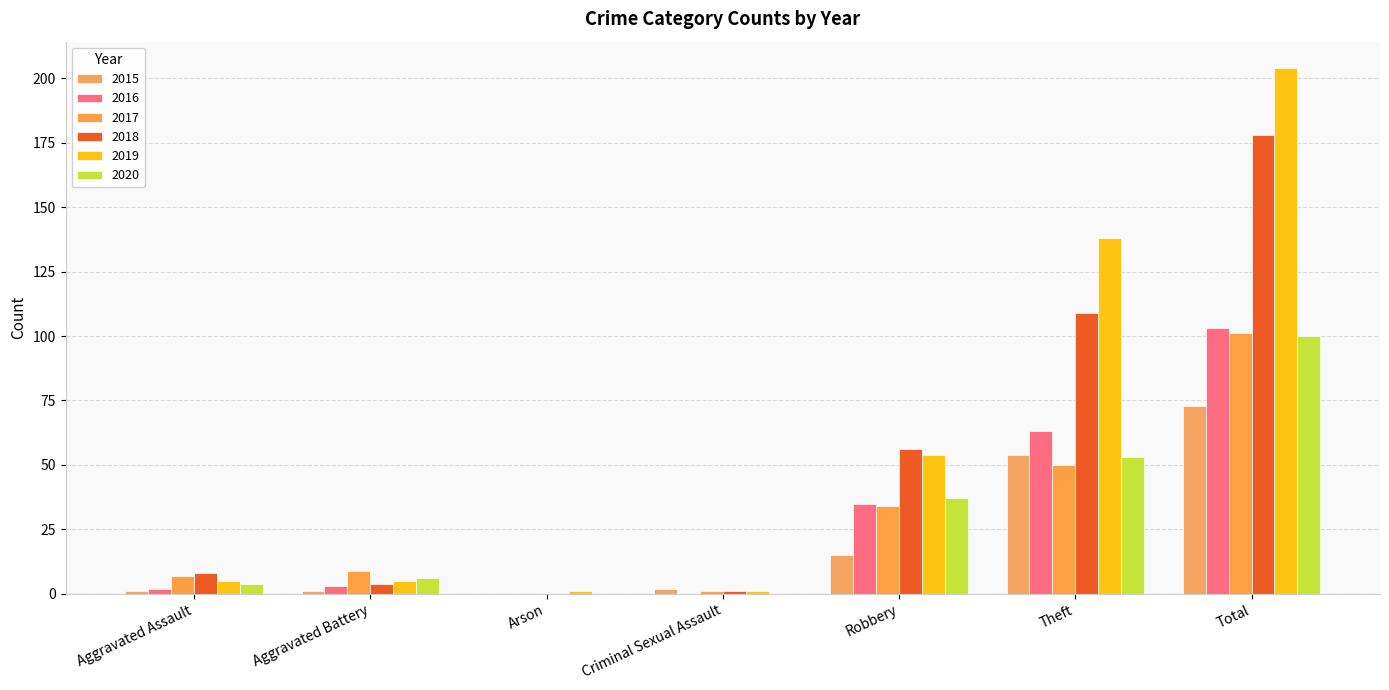

Which series has the largest total across all categories?

2019